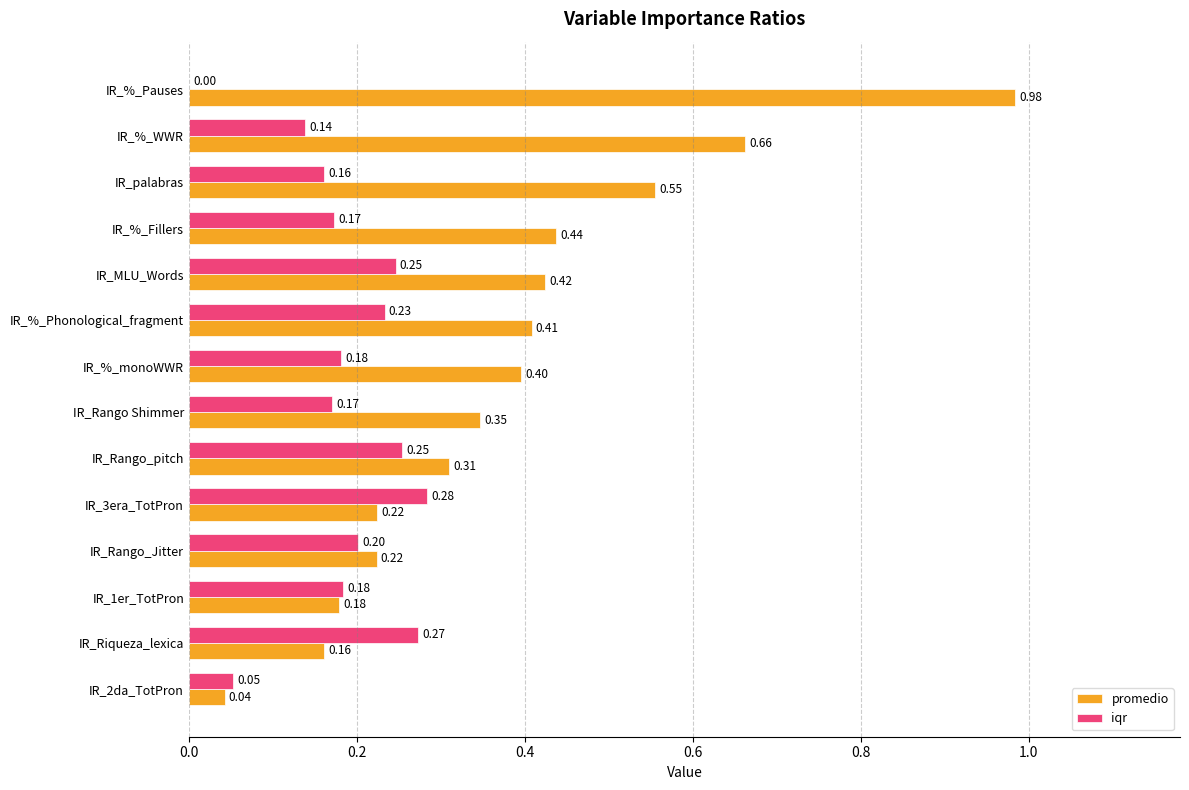

Which category has the highest value across all series?

IR_%_Pauses